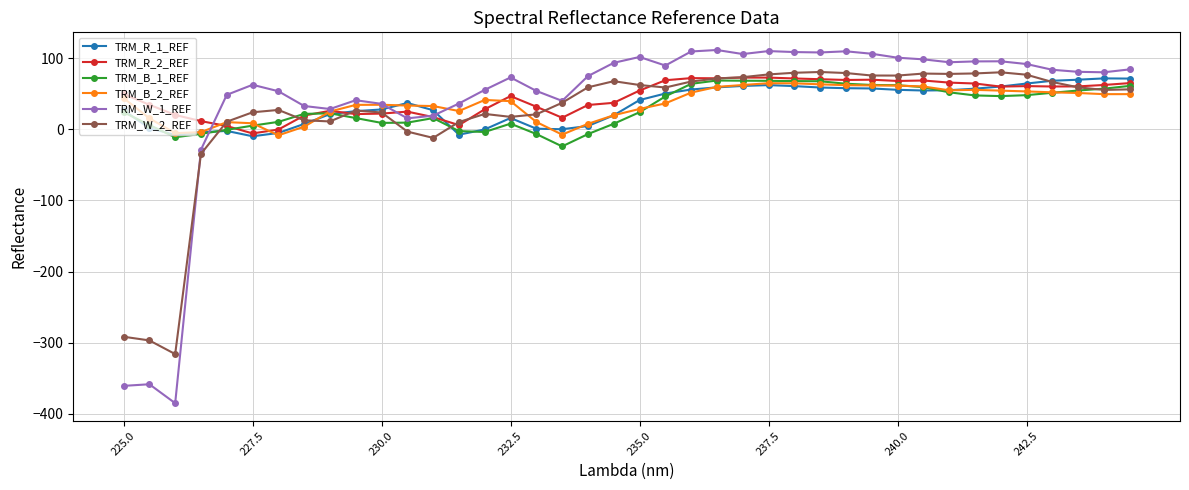

What is the minimum value shown in the chart?

-385.3